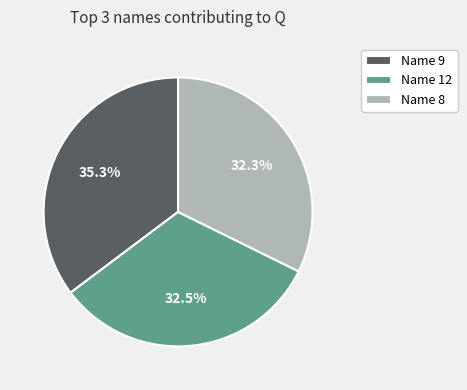

What is the largest slice in the pie chart?

Name 9